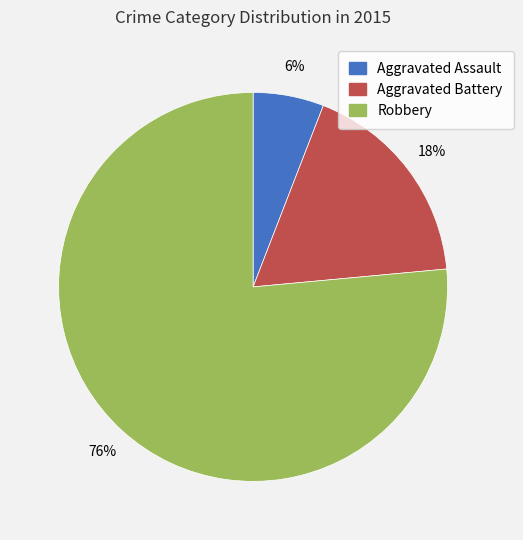

To the nearest percent, what is the combined percentage of Aggravated Battery and Aggravated Assault?

24%